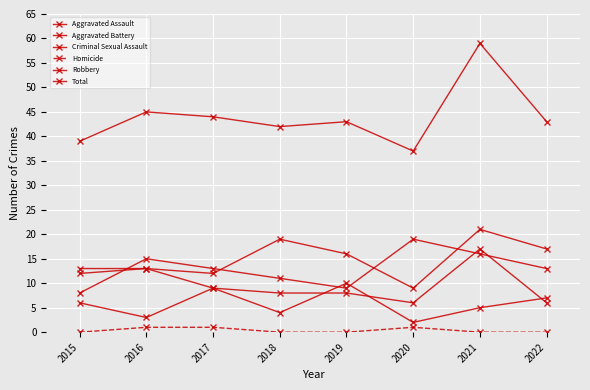

At which label does Aggravated Assault first exceed 16?

2018